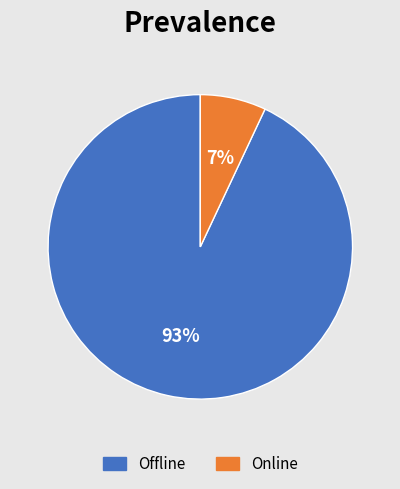

What percentage is the Online slice, to the nearest percent?

7%